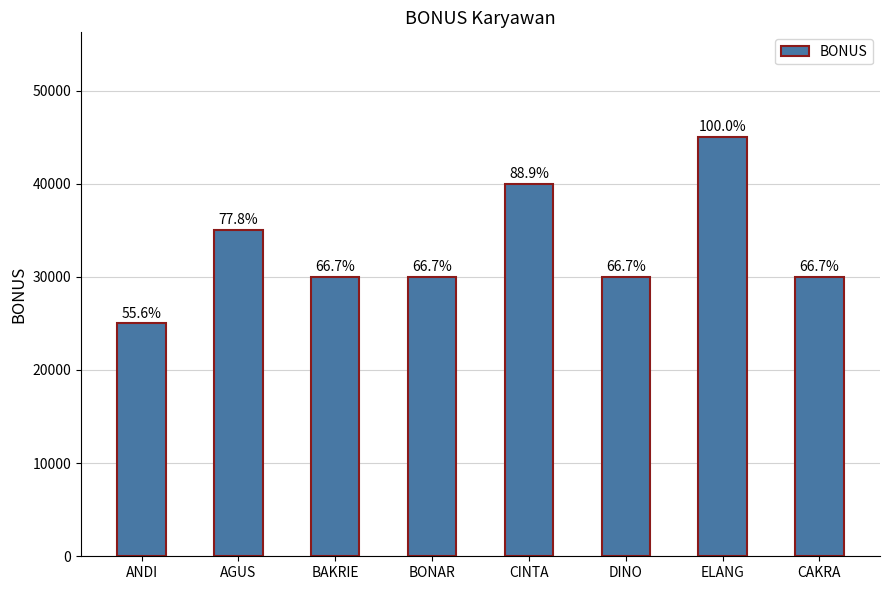

Reading right to left, transcribe all the data shown in this chart.

30000	45000	30000	40000	30000	30000	35000	25000